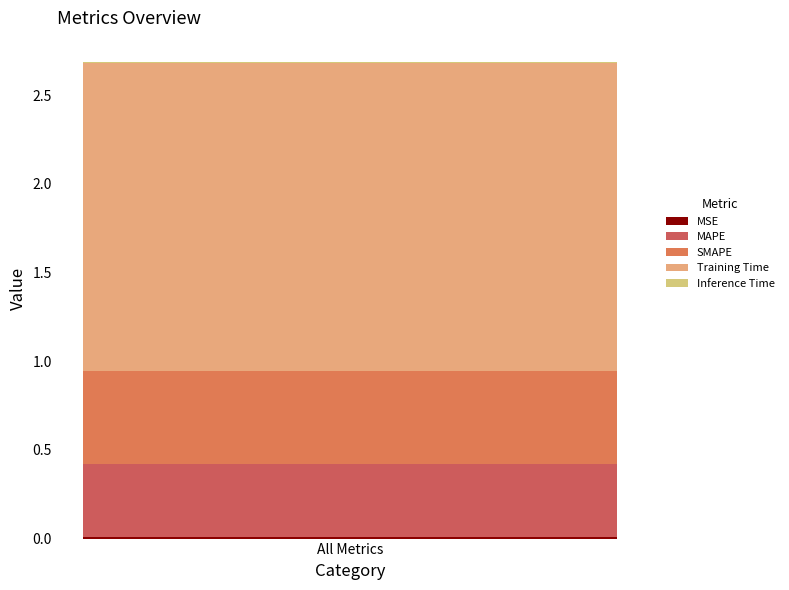

Does the chart contain stacked bars?

Yes